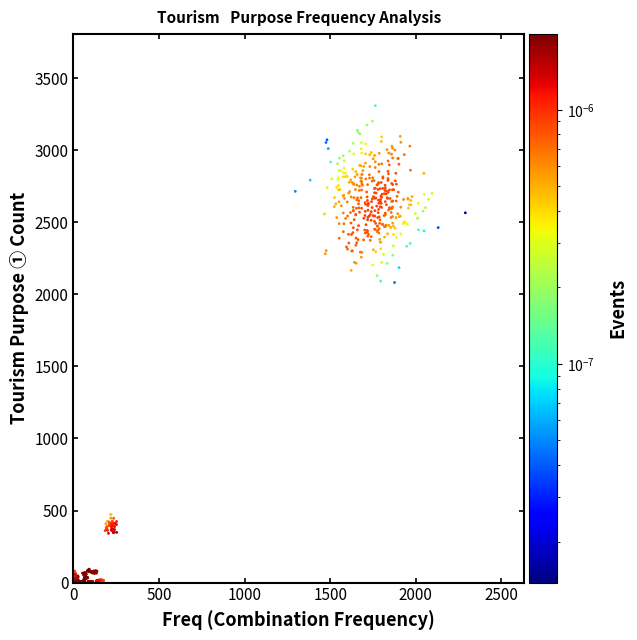

What is the range of Y values (max minus min)?

3308.2